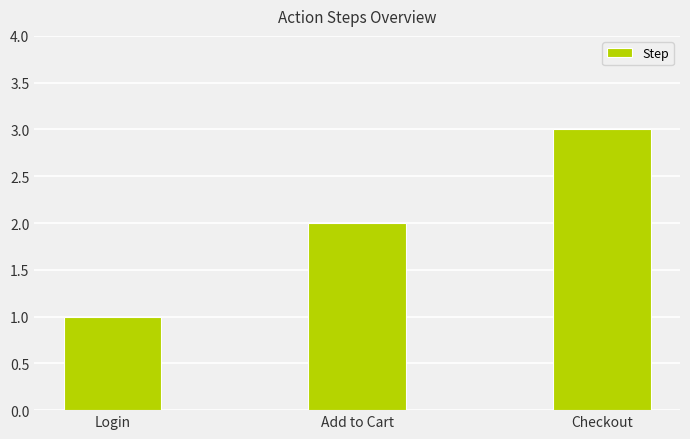

Are the bars horizontal?

No